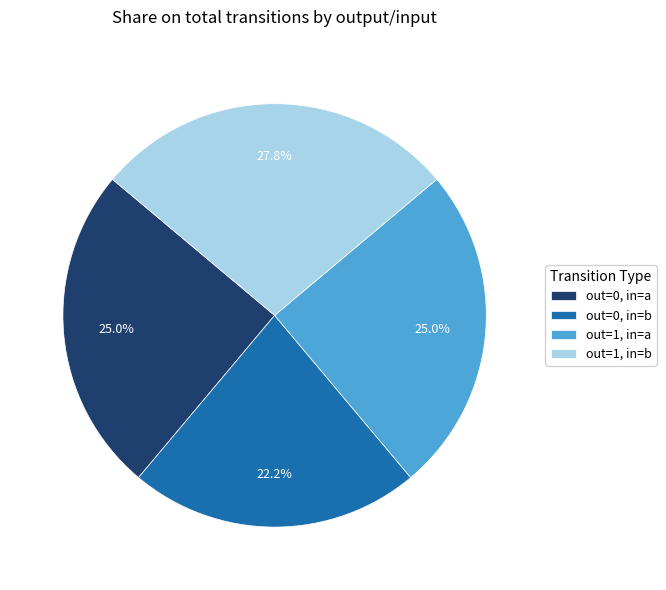

Does out=0, in=b represent more than half of the total?

No